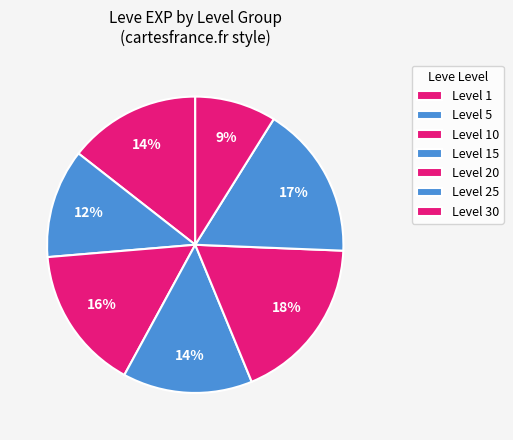

Count the number of slices in the pie.

7